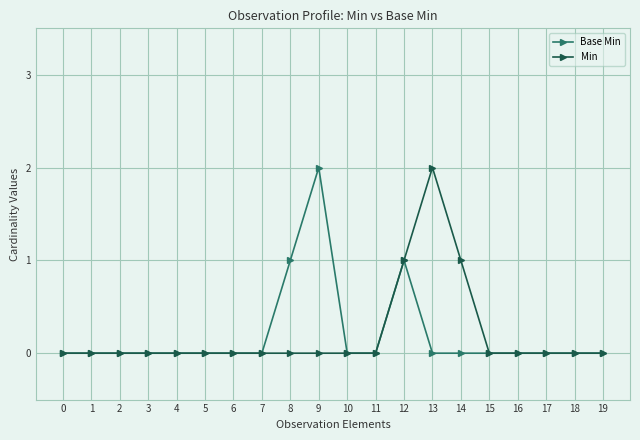

The value of Base Min at 12 is 0. True or false?

False